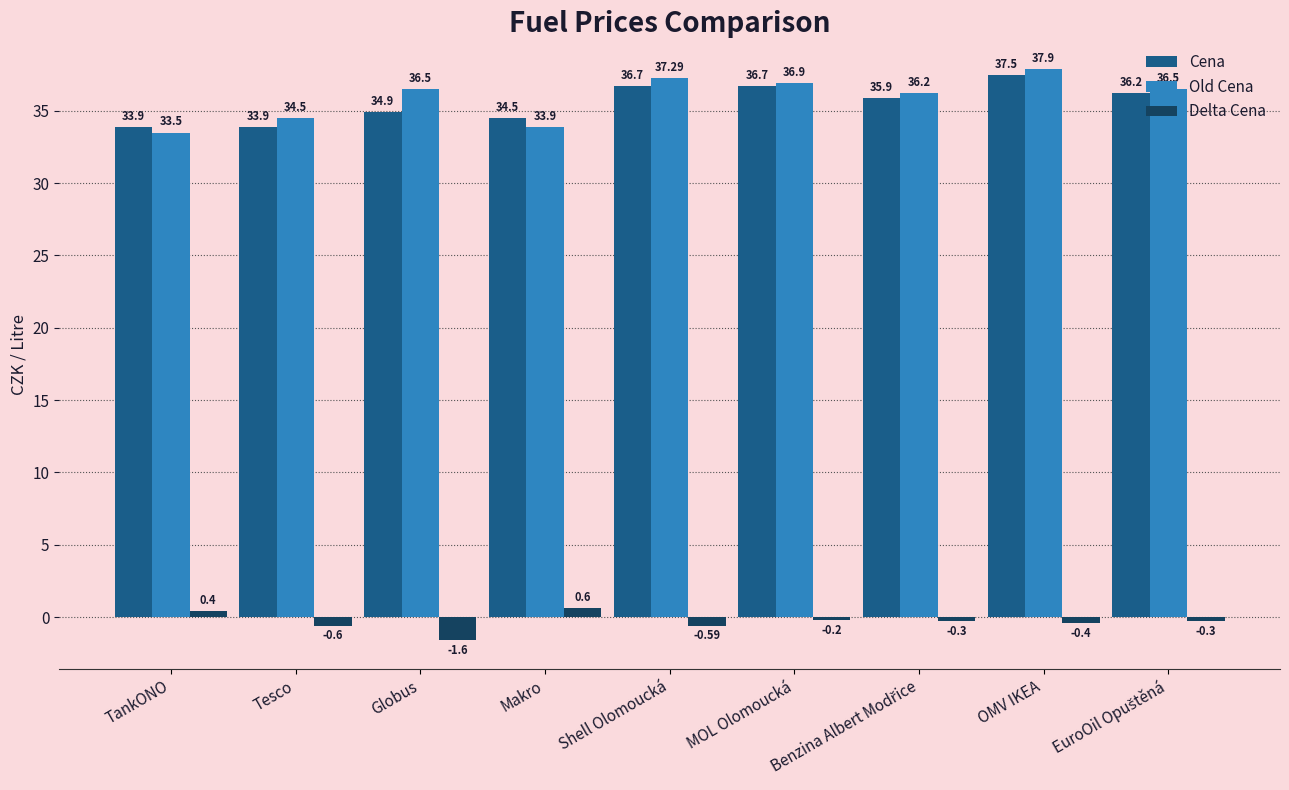

Are the bars grouped side by side (vs. stacked)?

Yes